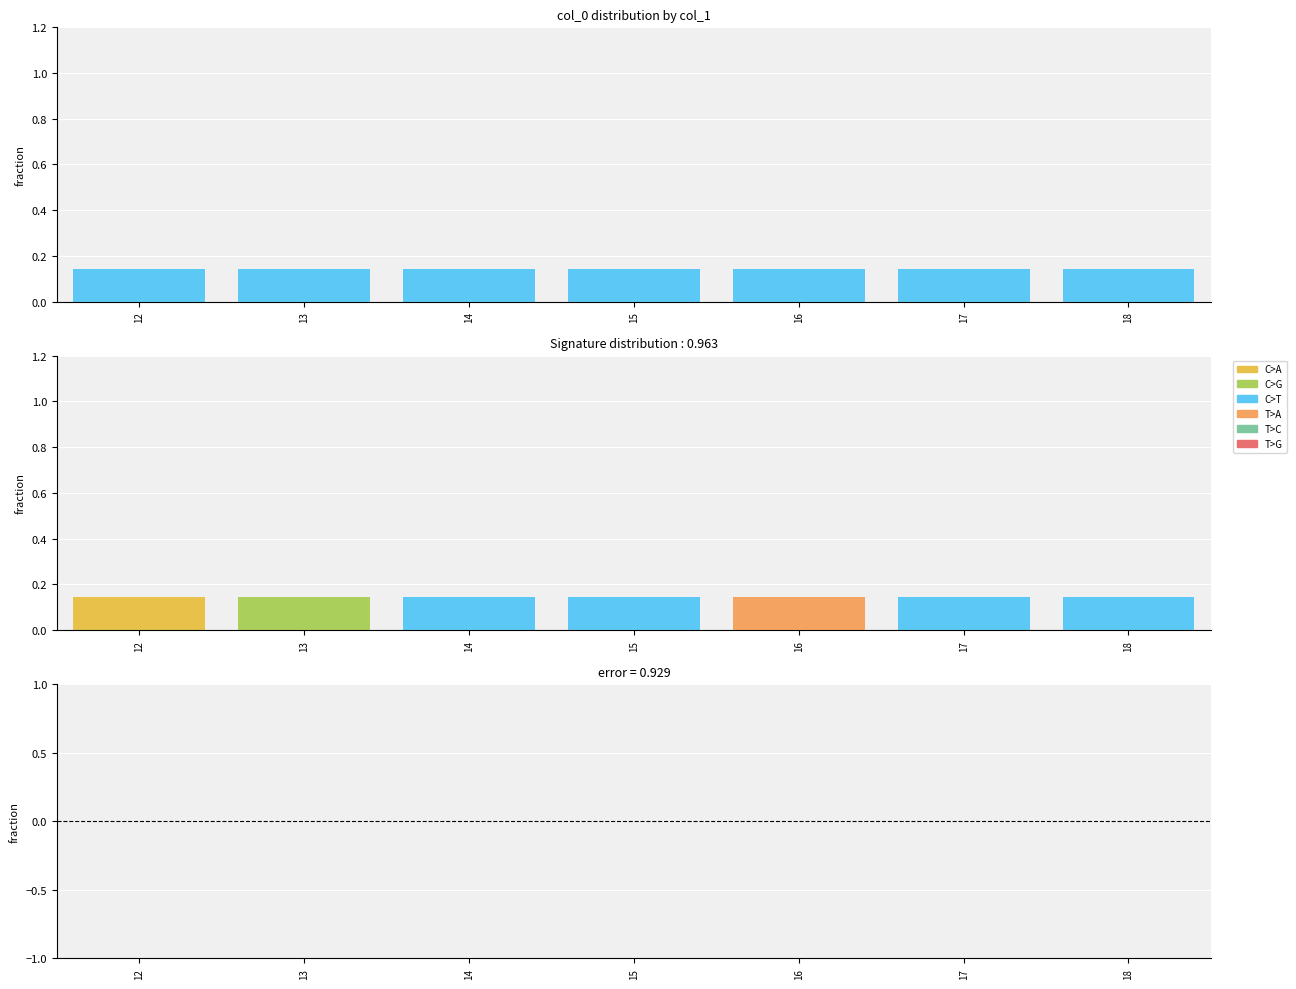

Between 18 and 17, which is larger?

18